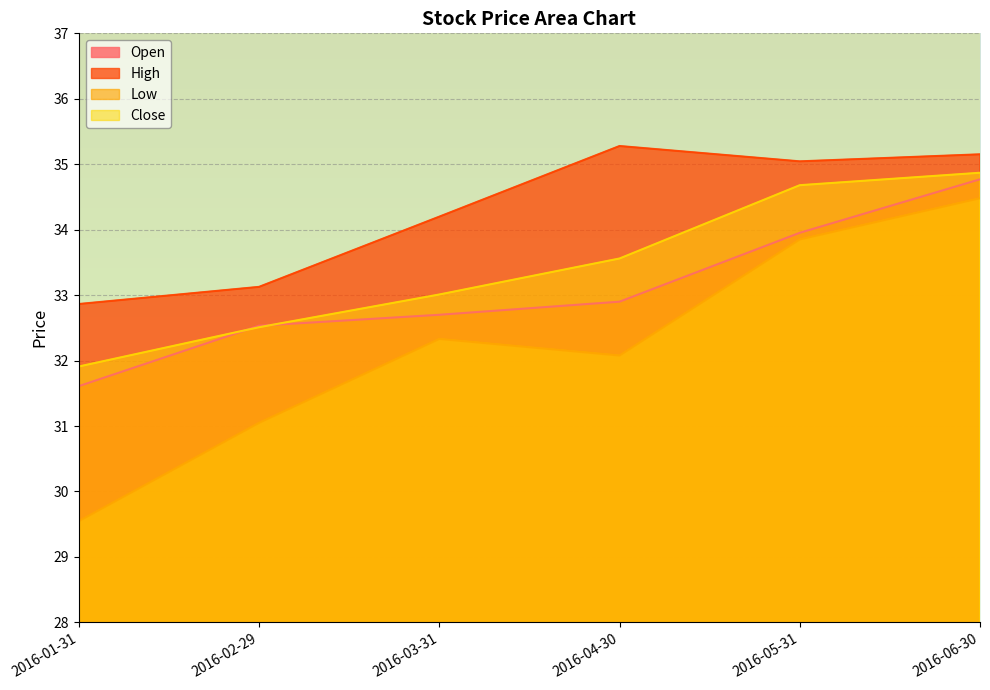

Which series has the largest total across all categories?

High